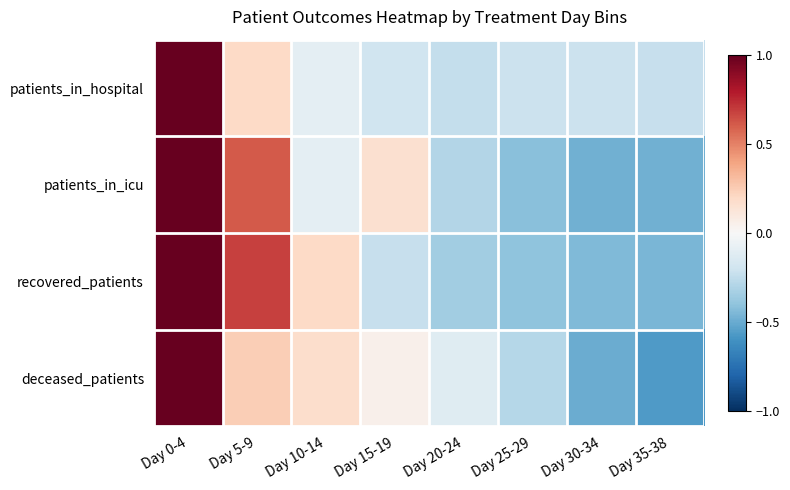

Reading left to right, extract all data points from this chart.

patients_in_hospital: Day 0-4=1.0	Day 5-9=0.2	Day 10-14=-0.1	Day 15-19=-0.2	Day 20-24=-0.2	Day 25-29=-0.2	Day 30-34=-0.2	Day 35-38=-0.2
patients_in_icu: Day 0-4=1.0	Day 5-9=0.6	Day 10-14=-0.1	Day 15-19=0.2	Day 20-24=-0.3	Day 25-29=-0.4	Day 30-34=-0.5	Day 35-38=-0.5
recovered_patients: Day 0-4=1.0	Day 5-9=0.7	Day 10-14=0.2	Day 15-19=-0.2	Day 20-24=-0.3	Day 25-29=-0.4	Day 30-34=-0.4	Day 35-38=-0.5
deceased_patients: Day 0-4=1.0	Day 5-9=0.2	Day 10-14=0.2	Day 15-19=0.1	Day 20-24=-0.1	Day 25-29=-0.3	Day 30-34=-0.5	Day 35-38=-0.6